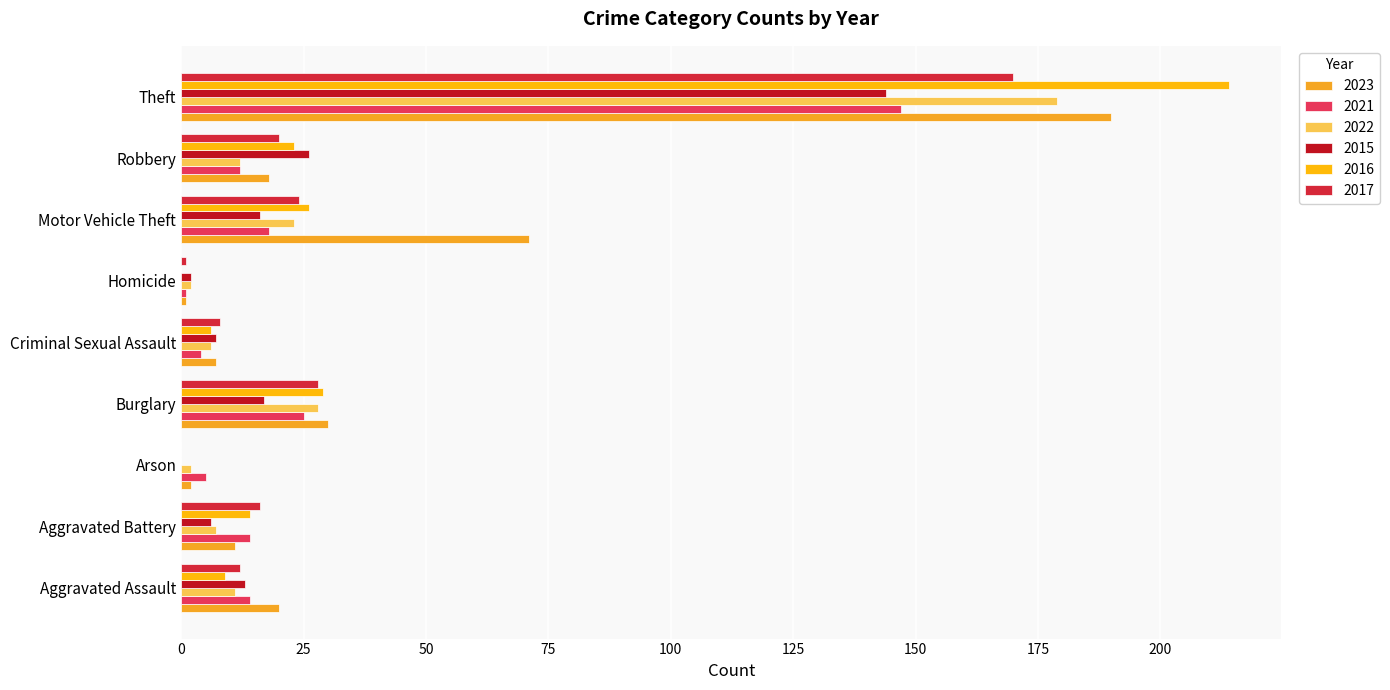

Which category has the highest value in the 2023 series?

Theft